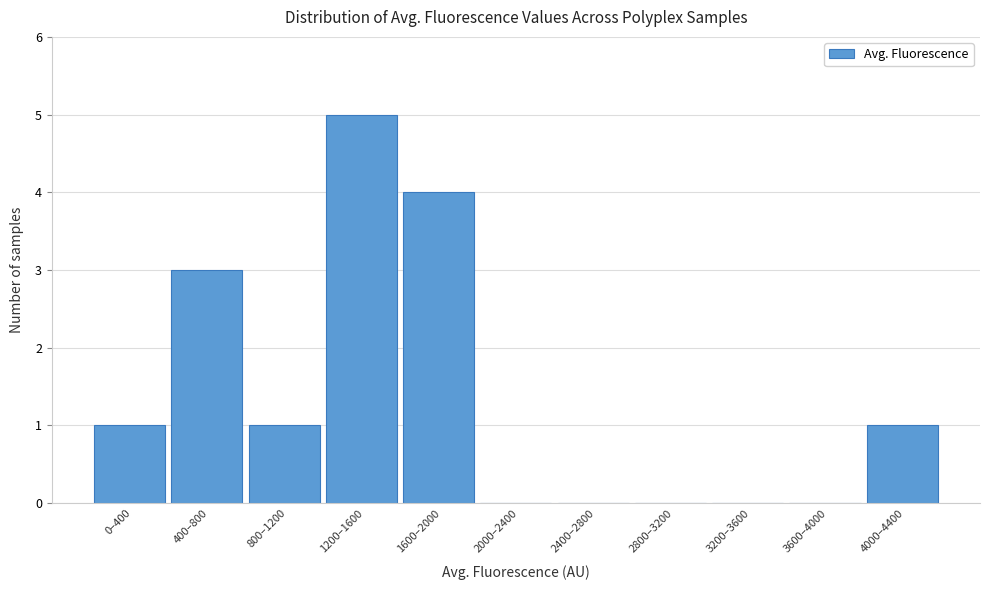

Reading left to right, list all the values displayed in this chart.

0–400=1	400–800=3	800–1200=1	1200–1600=5	1600–2000=4	2000–2400=0	2400–2800=0	2800–3200=0	3200–3600=0	3600–4000=0	4000–4400=1